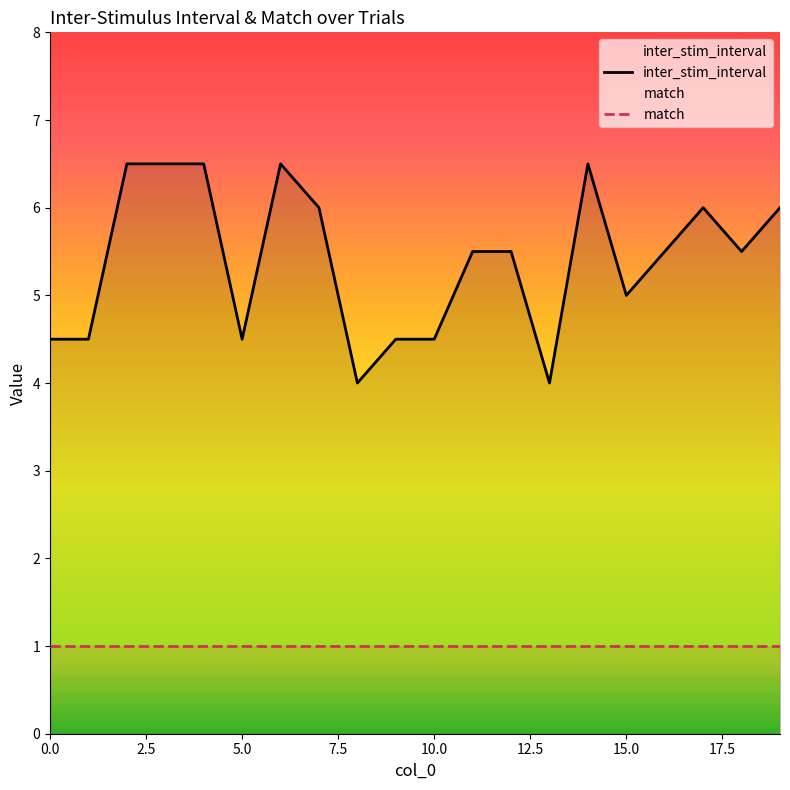

Does the chart have visible grid lines?

No